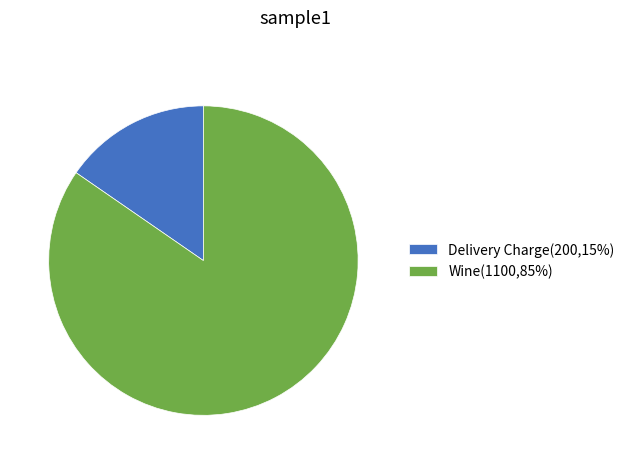

Does any single category account for the majority?

Yes